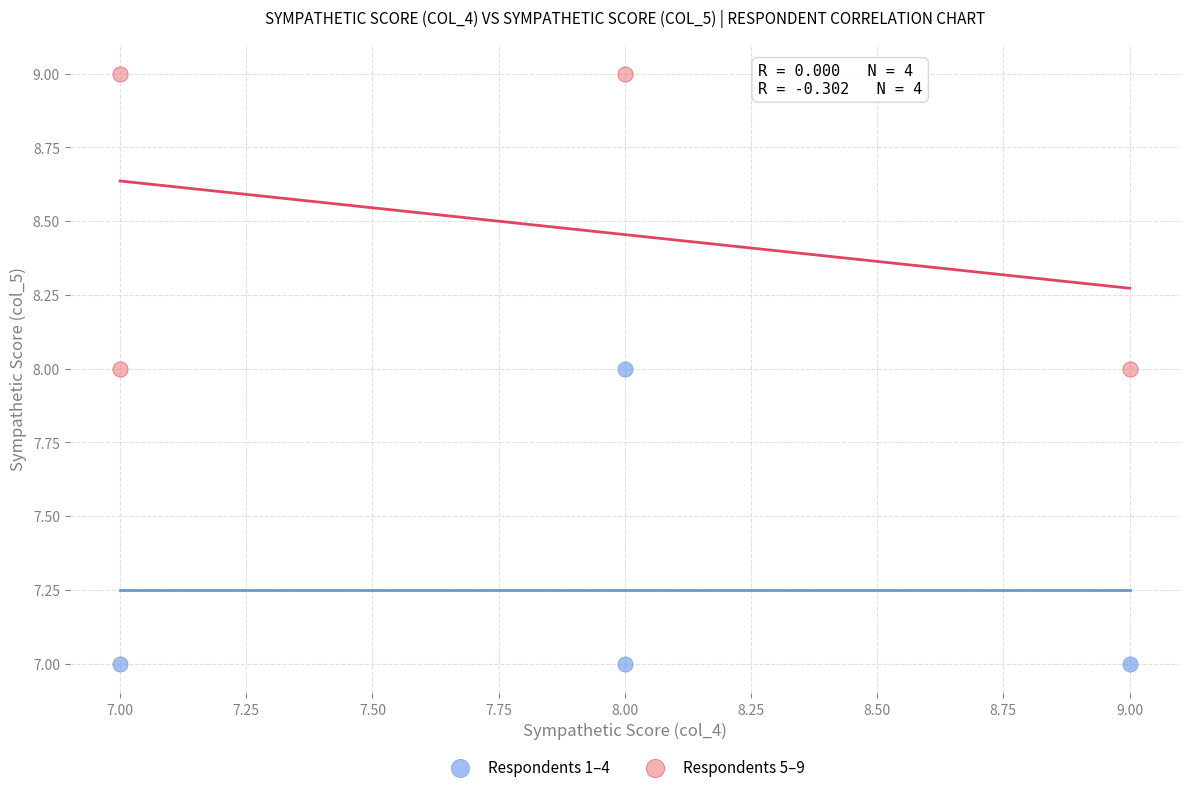

What are all the series names shown in the legend?

Respondents 1–4, Respondents 5–9